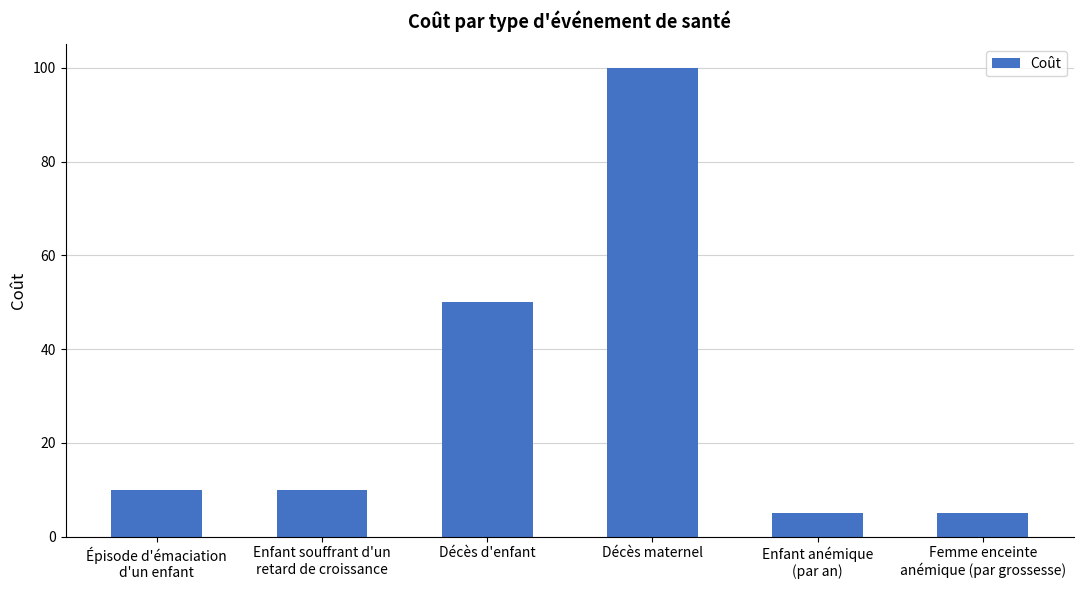

Which category has the highest value across all series?

Décès maternel